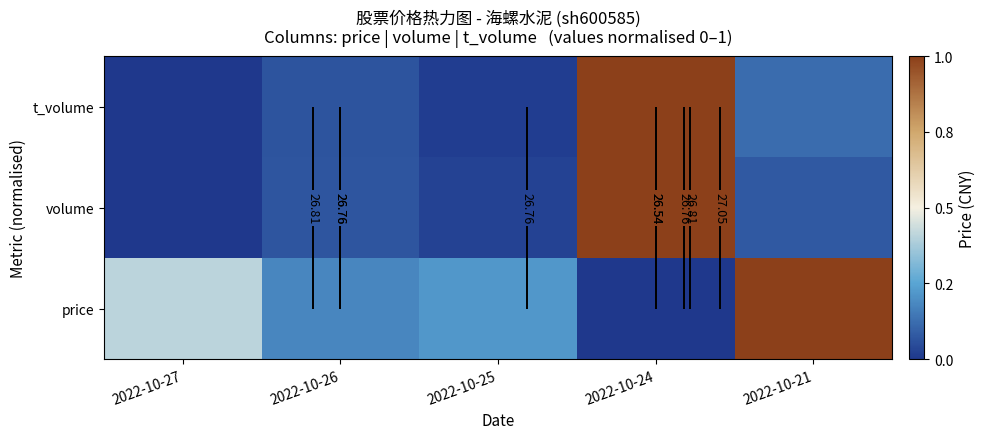

Which series has the widest spread of values?

volume